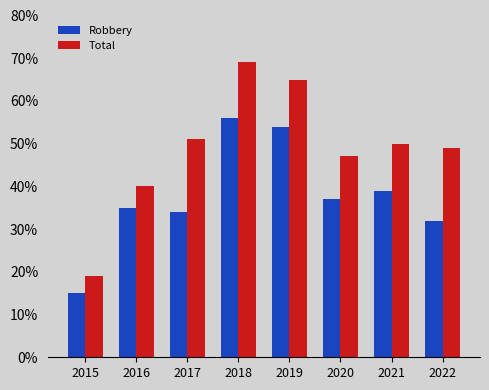

List the series in order of their overall mean, highest first.

Total, Robbery